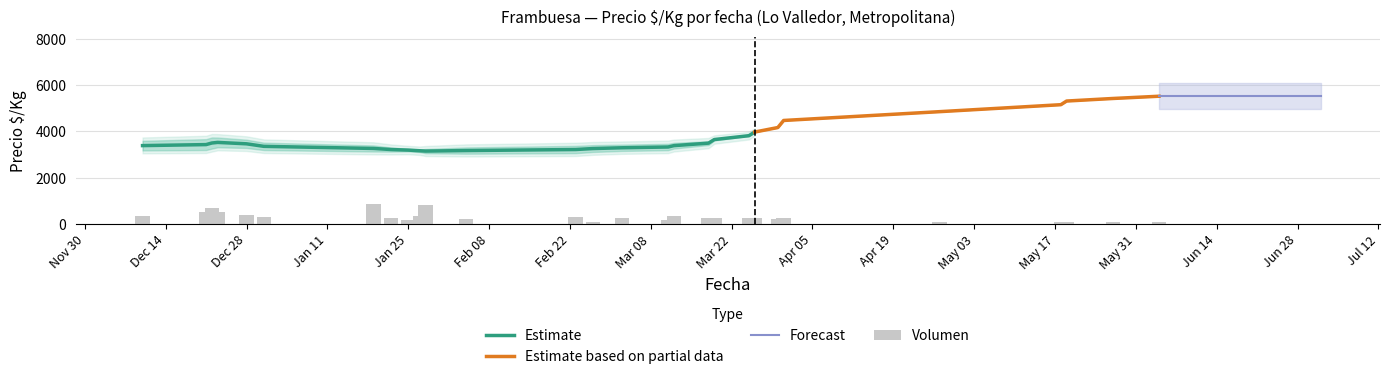

At how many categories does at least one series exceed 5420?

2